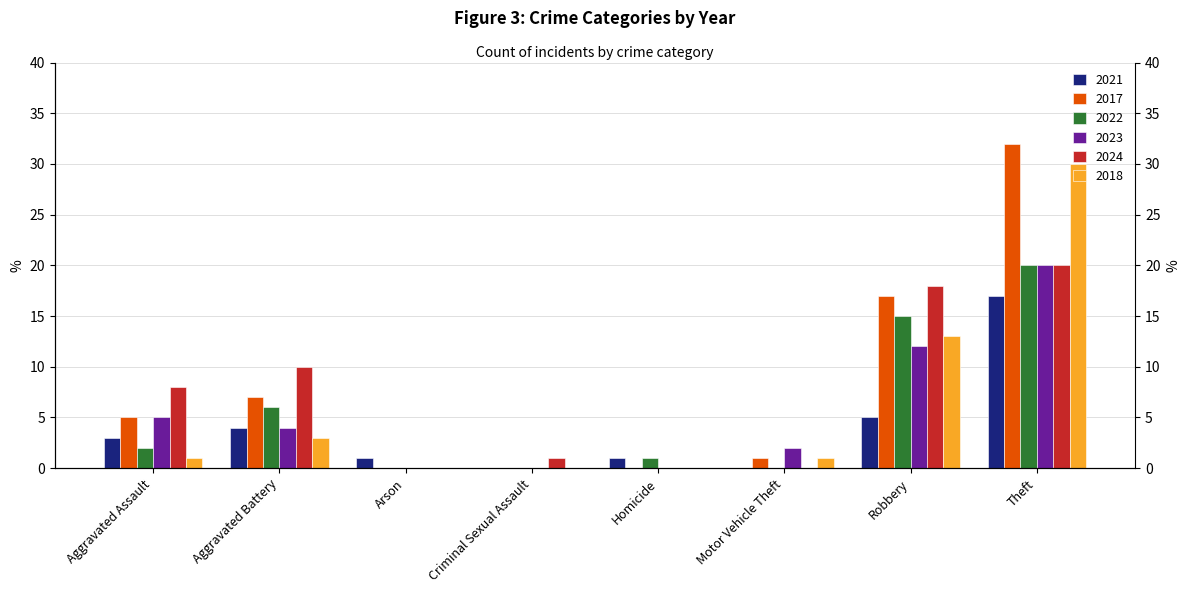

How many positive values does the 2018 series have?

5